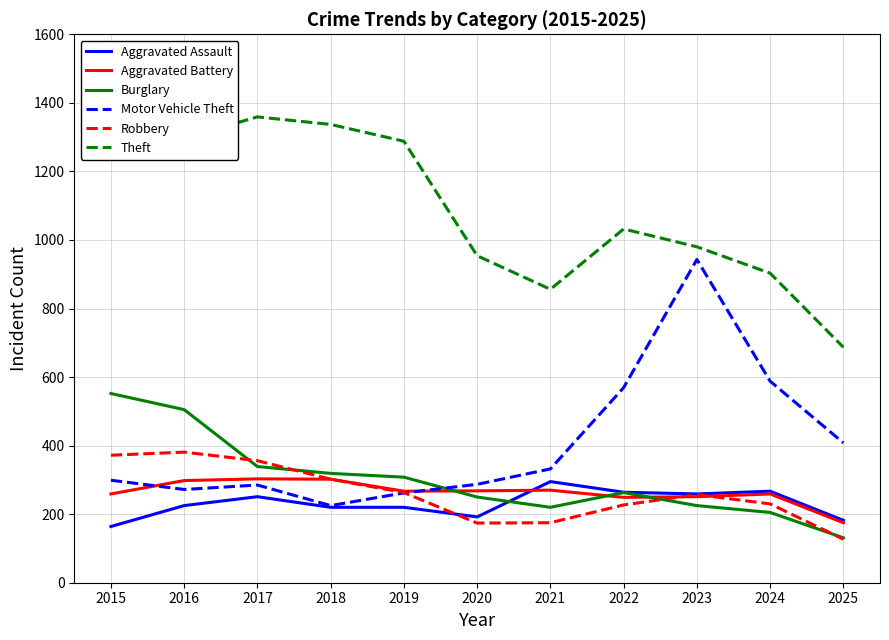

At 2015, list the series in order from smallest to largest.

Aggravated Assault, Aggravated Battery, Motor Vehicle Theft, Robbery, Burglary, Theft